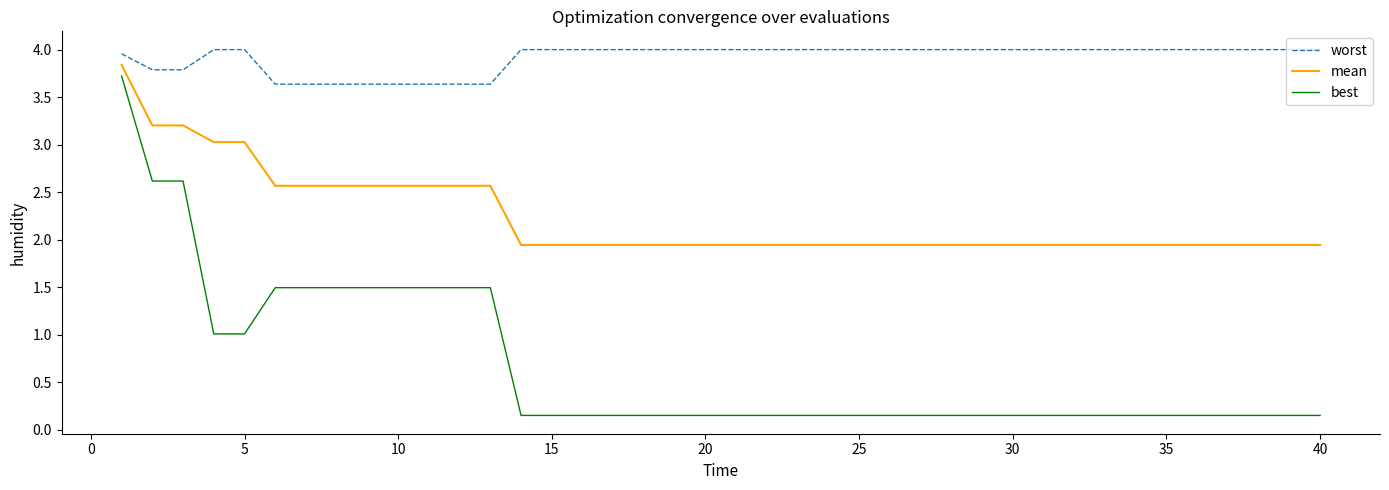

Which series has the largest total across all categories?

worst